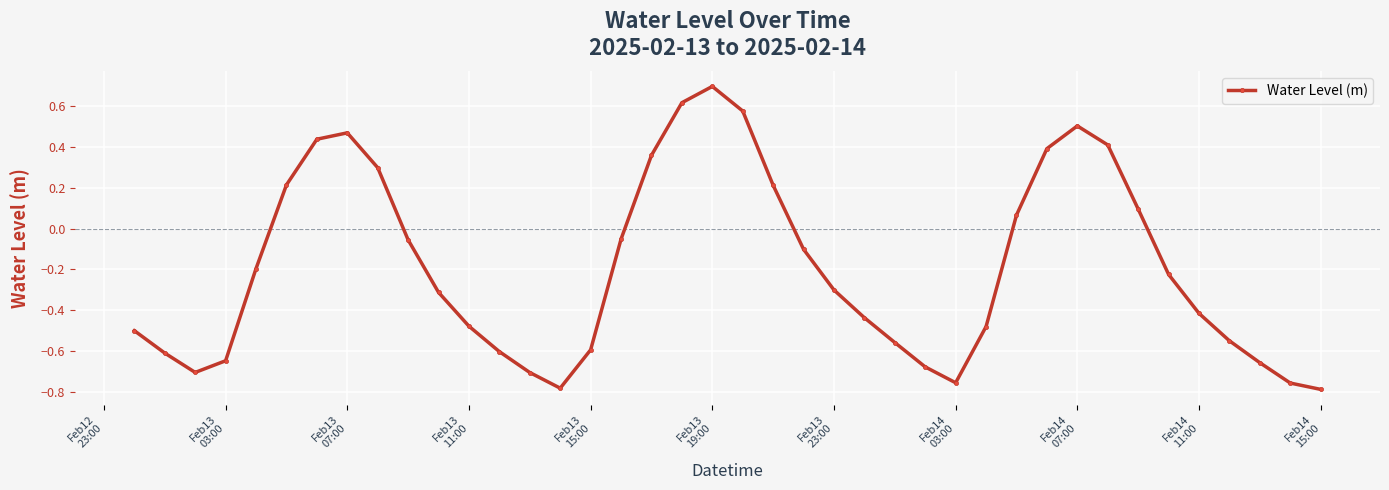

How many interior local peaks (higher than both neighbors) does the data have?

3